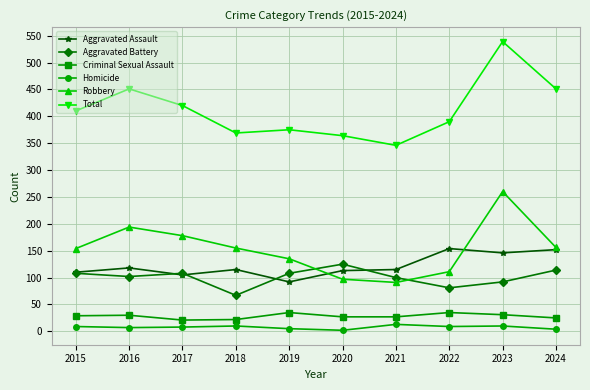

Which series has the largest total across all categories?

Total